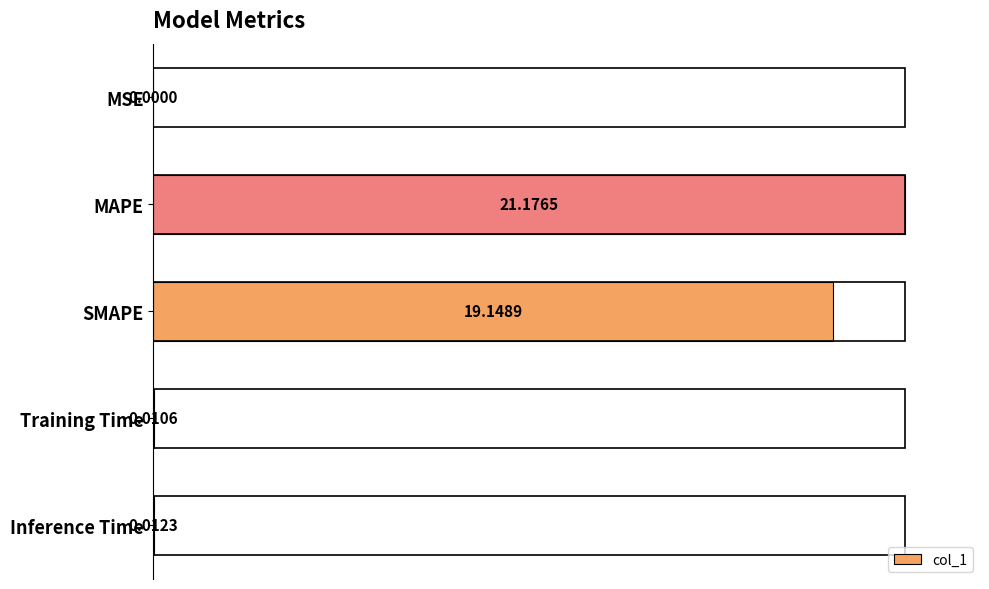

Where is the data nearest to the value 50?

SMAPE